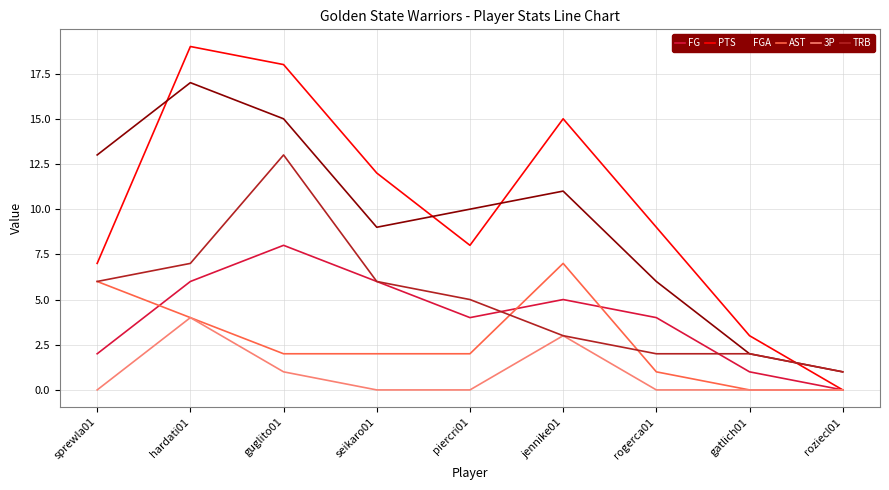

Reading right to left, list all the values displayed in this chart.

FG: roziecl01=0	gatlich01=1	rogerca01=4	jennike01=5	piercri01=4	seikaro01=6	guglito01=8	hardati01=6	sprewla01=2
PTS: roziecl01=0	gatlich01=3	rogerca01=9	jennike01=15	piercri01=8	seikaro01=12	guglito01=18	hardati01=19	sprewla01=7
FGA: roziecl01=1	gatlich01=2	rogerca01=6	jennike01=11	piercri01=10	seikaro01=9	guglito01=15	hardati01=17	sprewla01=13
AST: roziecl01=0	gatlich01=0	rogerca01=1	jennike01=7	piercri01=2	seikaro01=2	guglito01=2	hardati01=4	sprewla01=6
3P: roziecl01=0	gatlich01=0	rogerca01=0	jennike01=3	piercri01=0	seikaro01=0	guglito01=1	hardati01=4	sprewla01=0
TRB: roziecl01=1	gatlich01=2	rogerca01=2	jennike01=3	piercri01=5	seikaro01=6	guglito01=13	hardati01=7	sprewla01=6